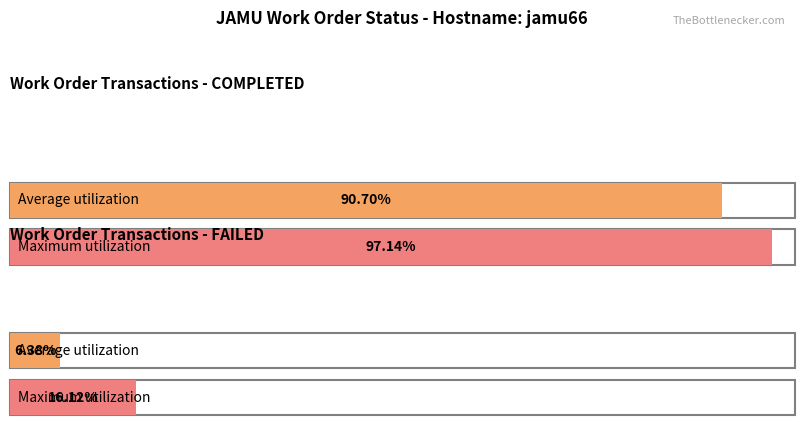

How many values in the FAILED series are below 80549?

2